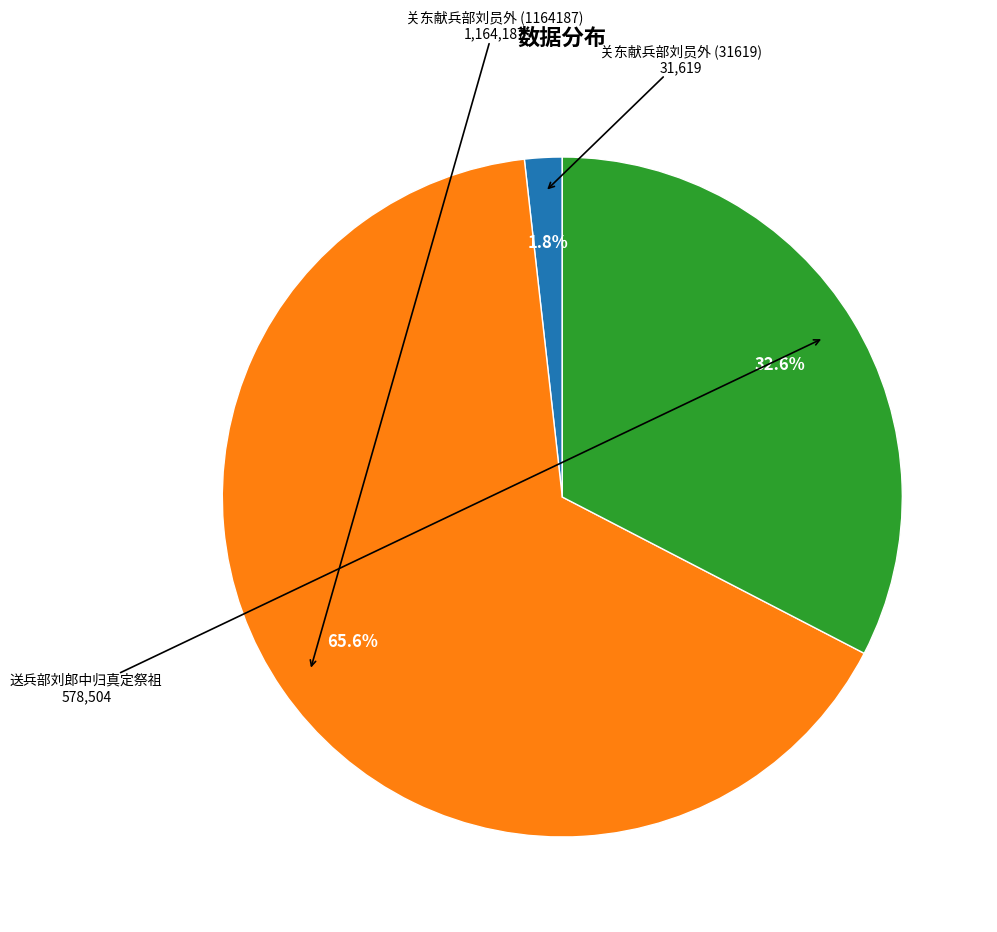

What percentage is the 送兵部刘郎中归真定祭祖 slice, to the nearest percent?

33%